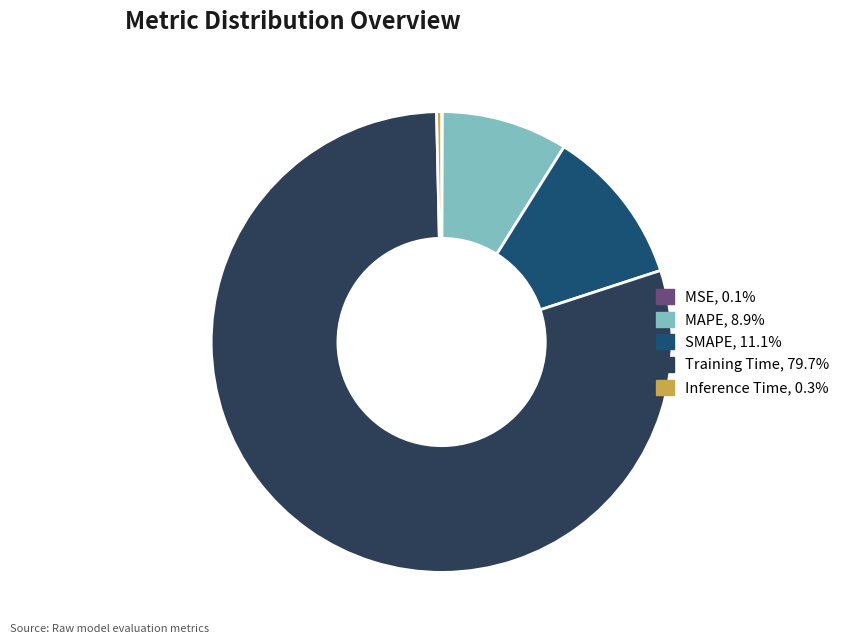

Does MAPE, 8.9% represent more than half of the total?

No